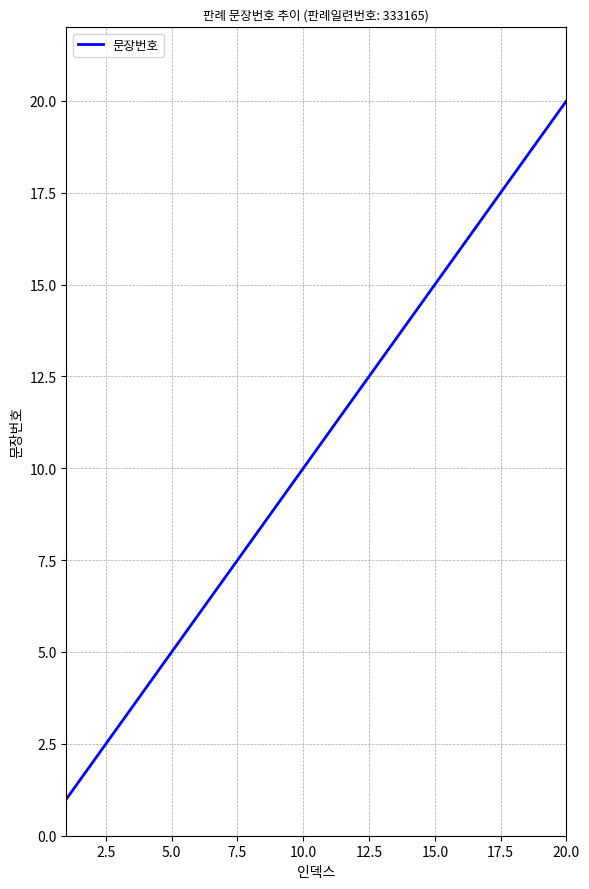

What is the difference between the maximum and minimum values?

19